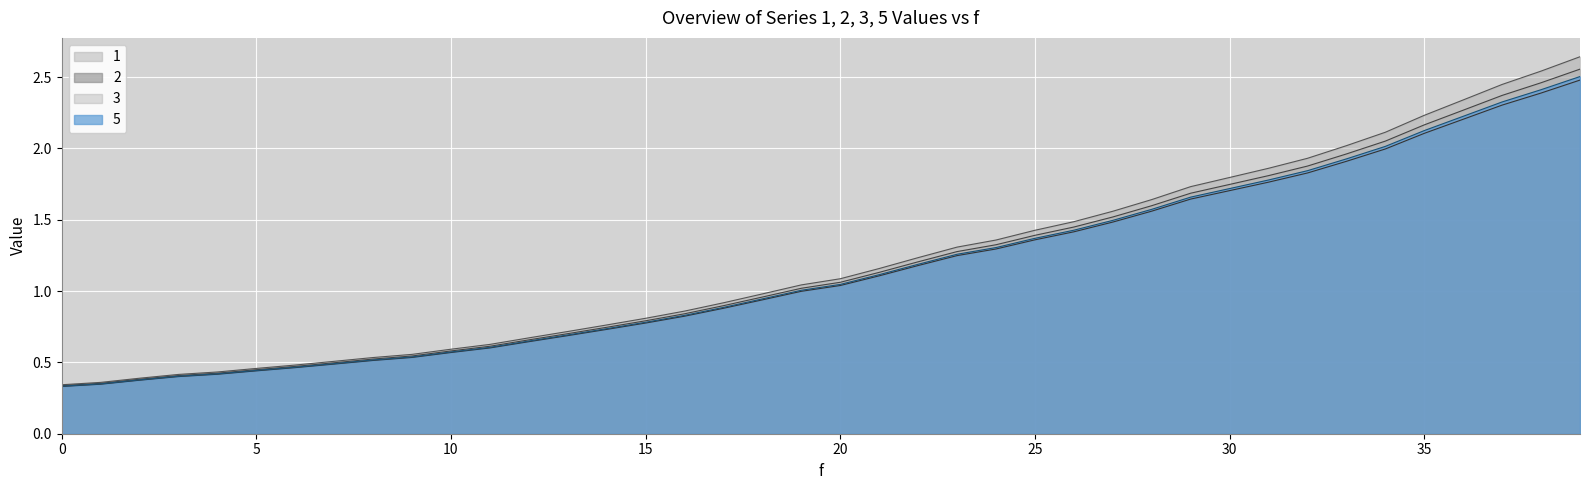

Which category has the highest value in the 1 series?

39